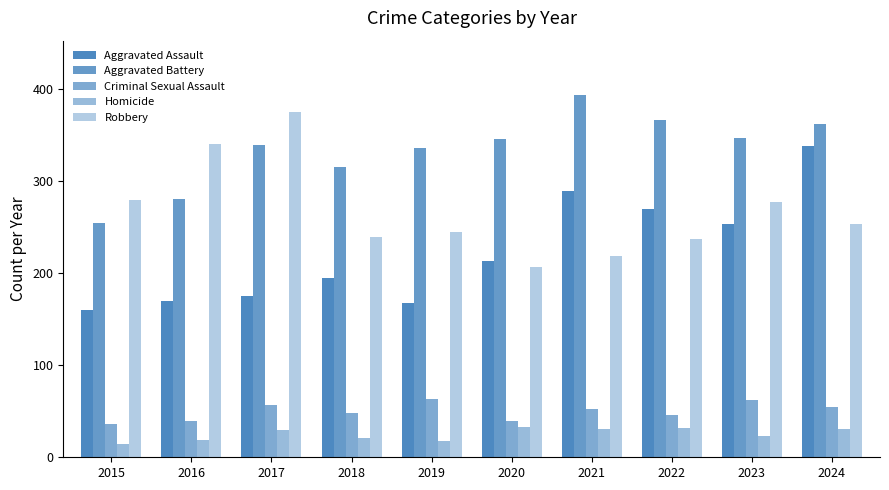

Are the bars grouped side by side (vs. stacked)?

Yes